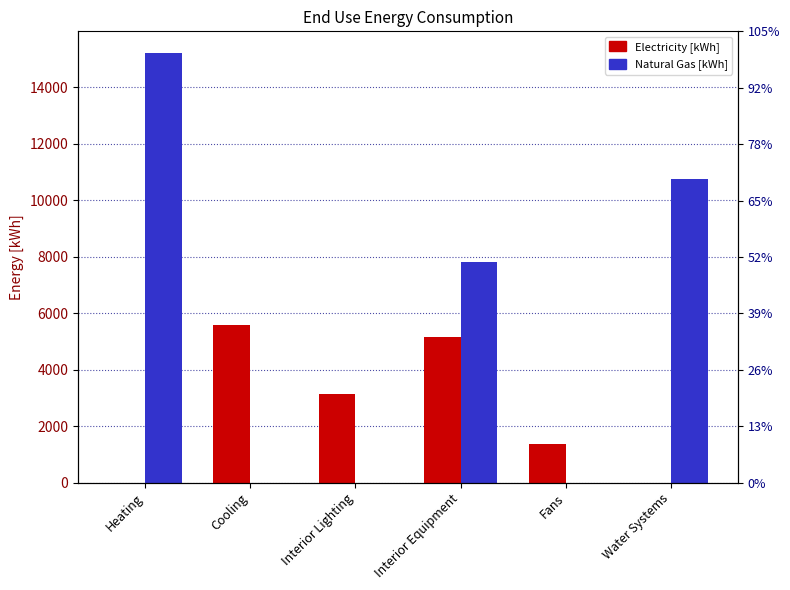

True or false: Electricity [kWh] has a value of 0.0 at Water Systems.

True